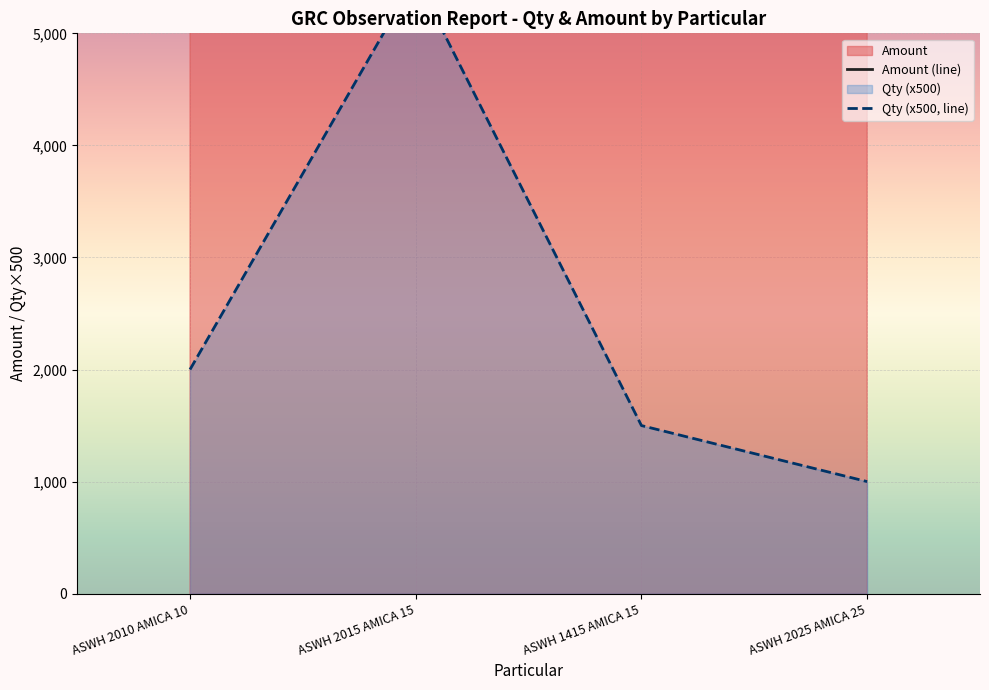

What is the sum of the Qty (x500, line) values at ASWH 2015 AMICA 15 and ASWH 1415 AMICA 15?

7000.0